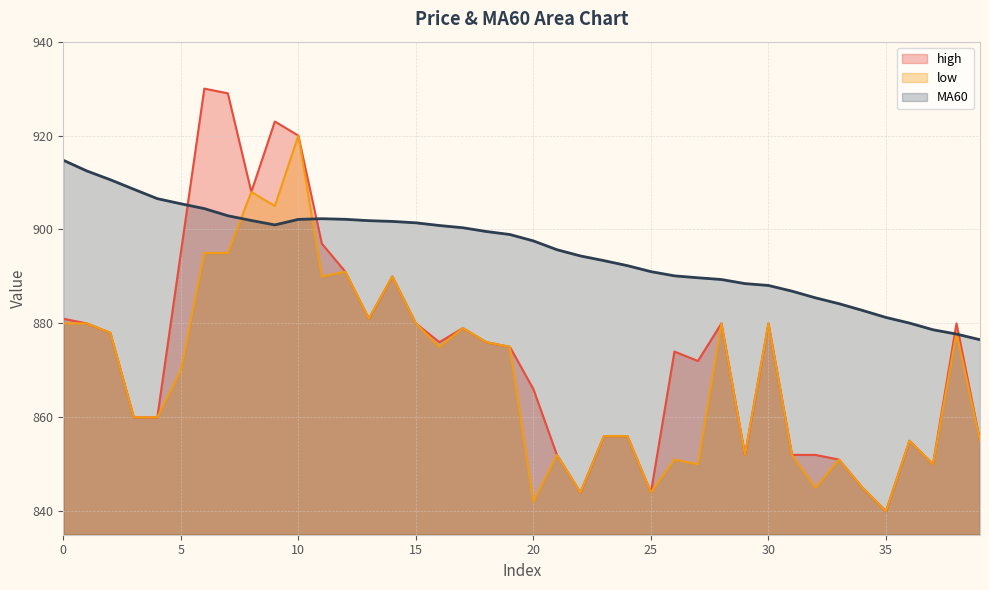

Where do MA60 and low first cross each other?

7 and 8